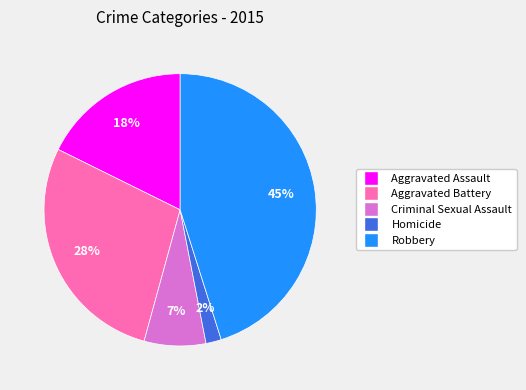

True or false: Criminal Sexual Assault accounts for 7% of the total.

True